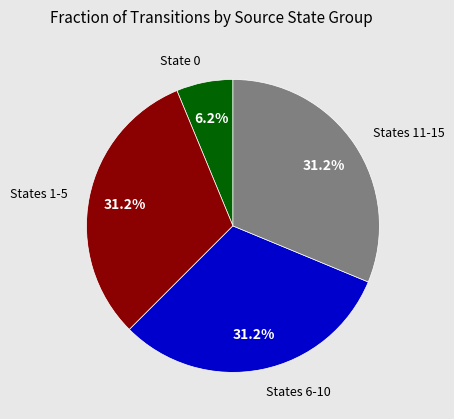

Does any single category account for the majority?

No